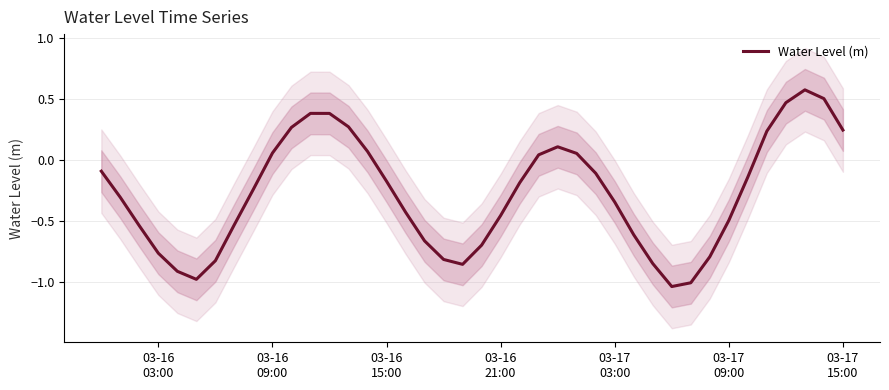

True or false: the data shows 0.1 at 03-17 15:00.

False